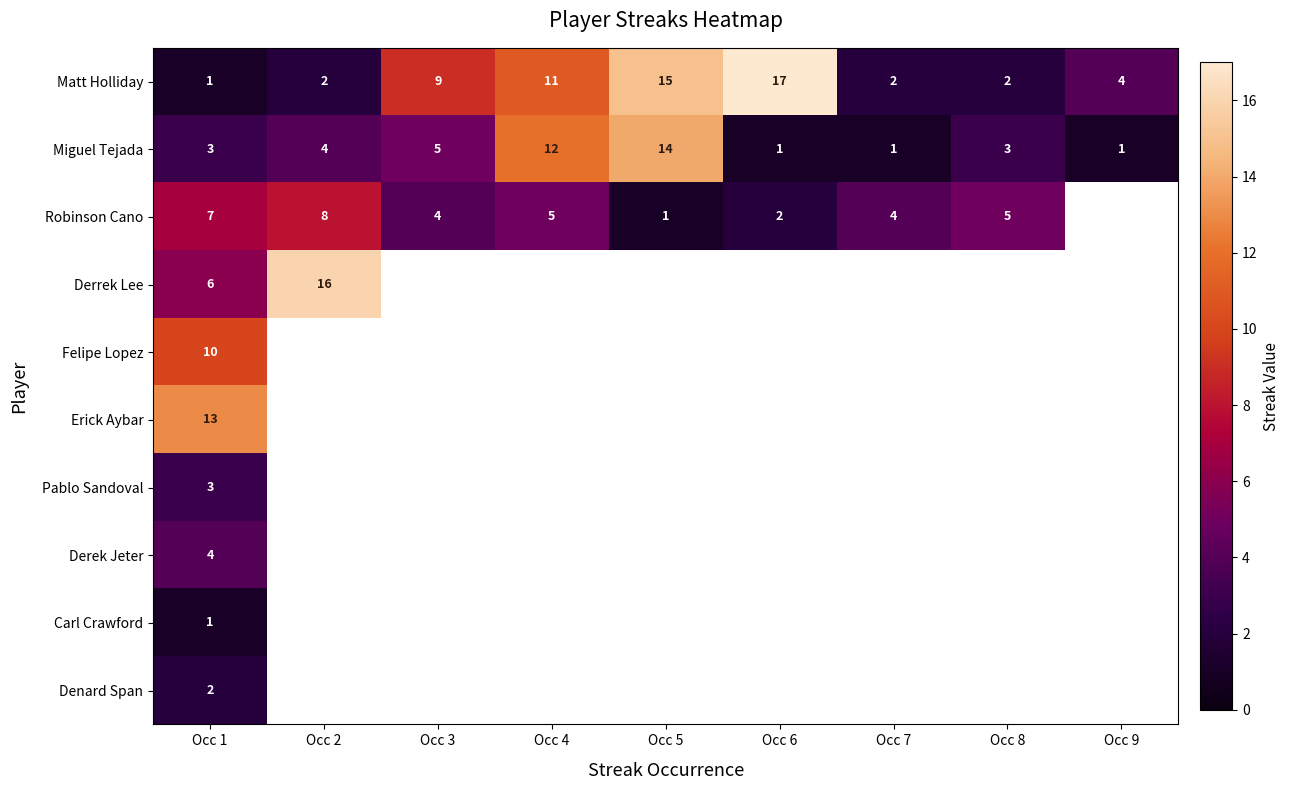

What is the sum of all Miguel Tejada values?

44